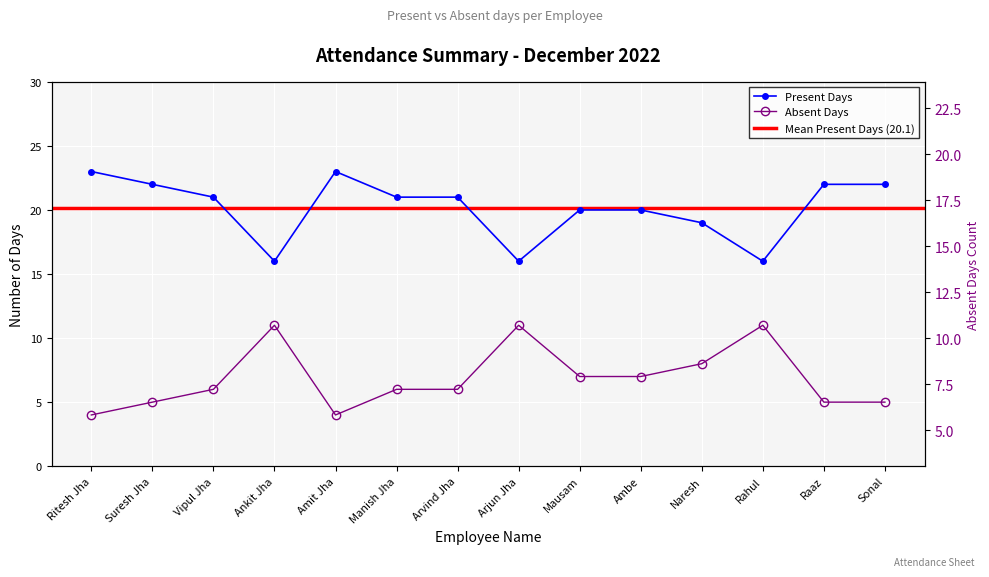

Which category has the highest value in the Present (P) series?

Ritesh Jha